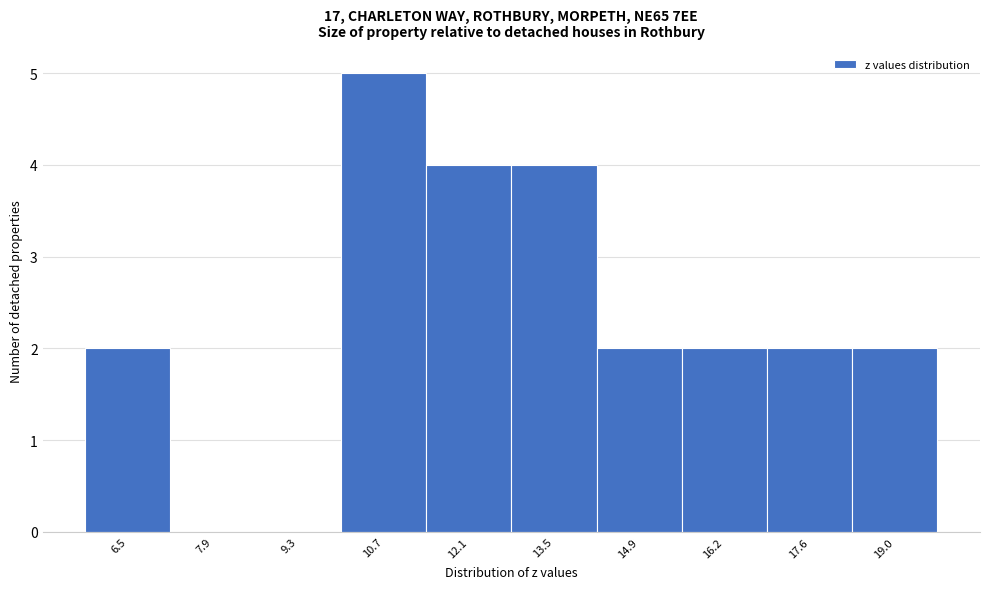

Reading left to right, what are all the values shown in this chart?

6.5=2	7.9=0	9.3=0	10.7=5	12.1=4	13.5=4	14.9=2	16.2=2	17.6=2	19.0=2